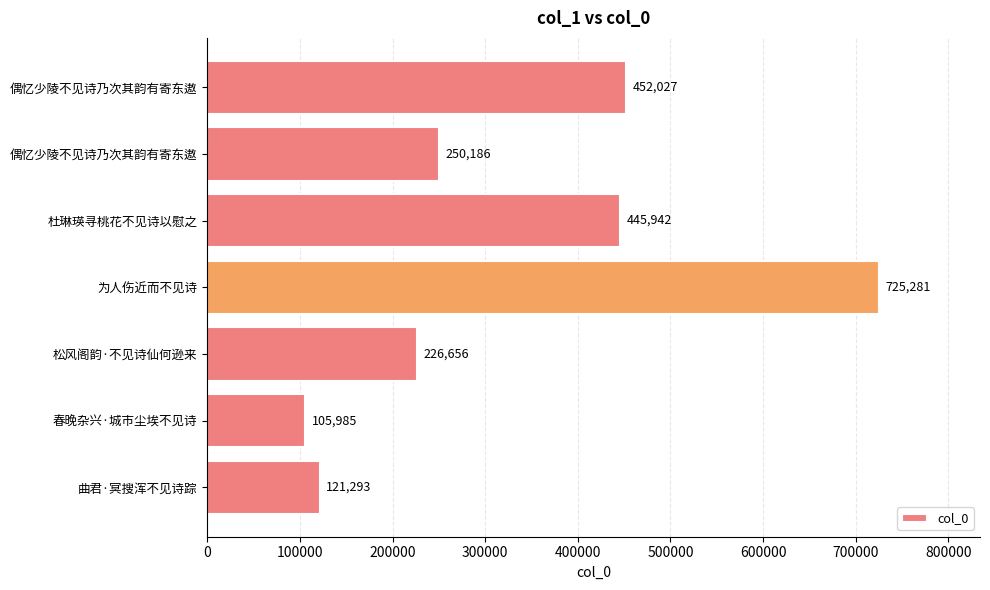

What is the average value?

332481